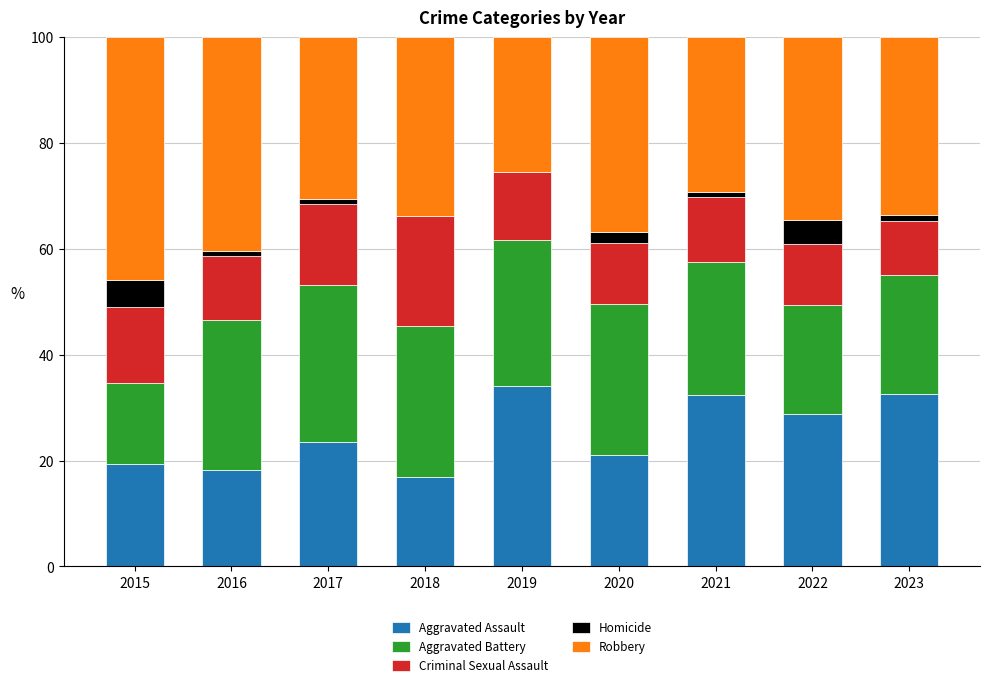

What is the total value across all series at 2015?

100.0